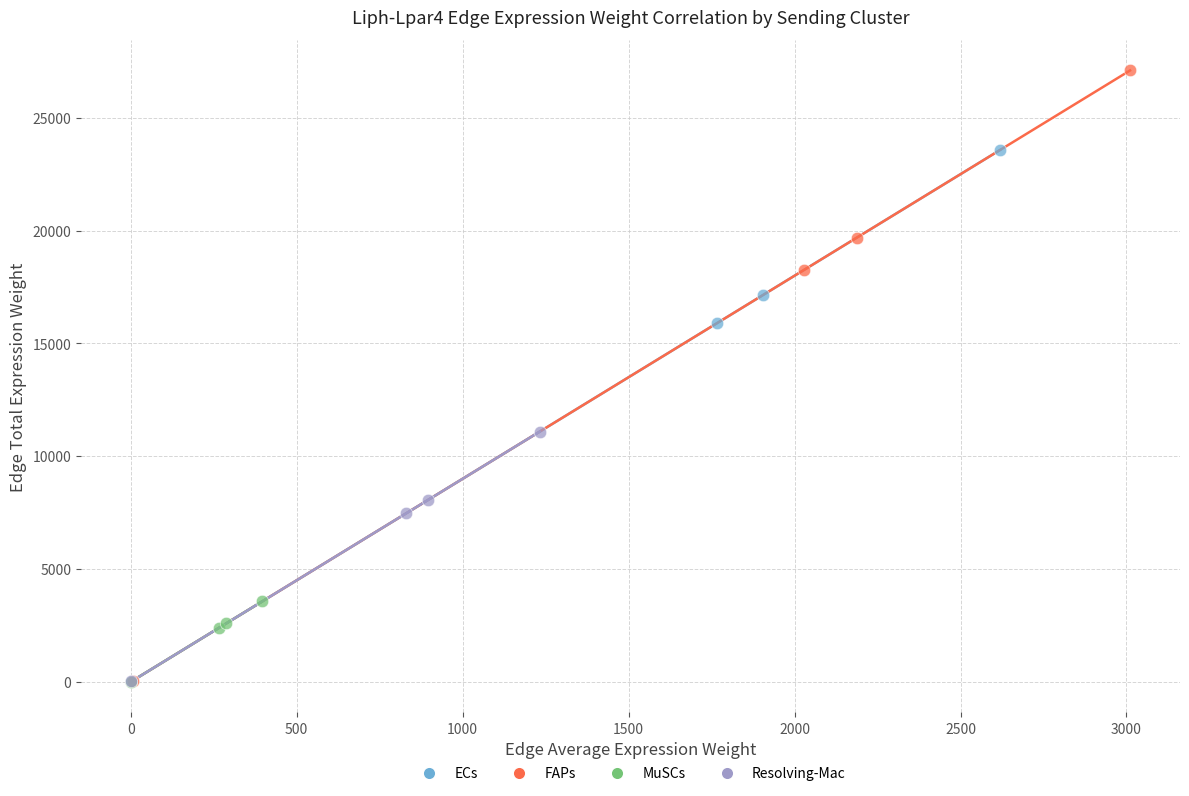

Which series contains the highest Y value?

FAPs